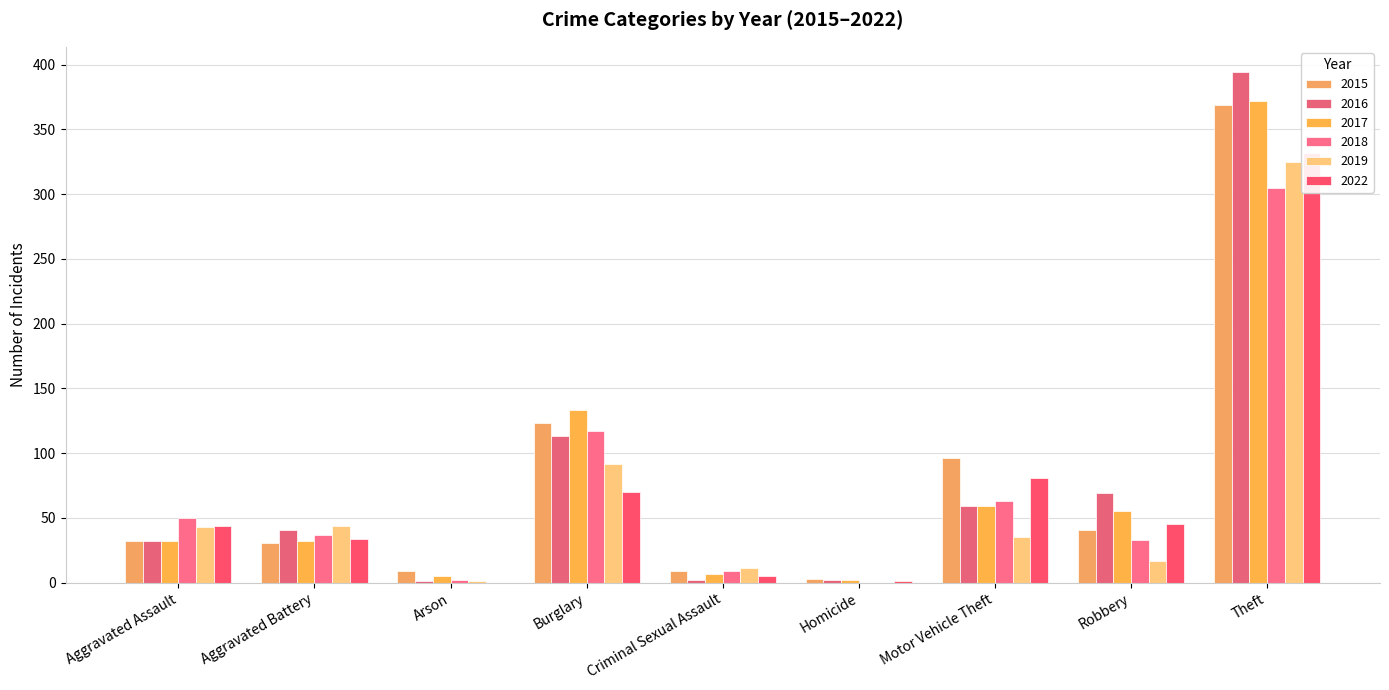

Rank the categories by 2018 value from lowest to highest.

Homicide, Arson, Criminal Sexual Assault, Robbery, Aggravated Battery, Aggravated Assault, Motor Vehicle Theft, Burglary, Theft